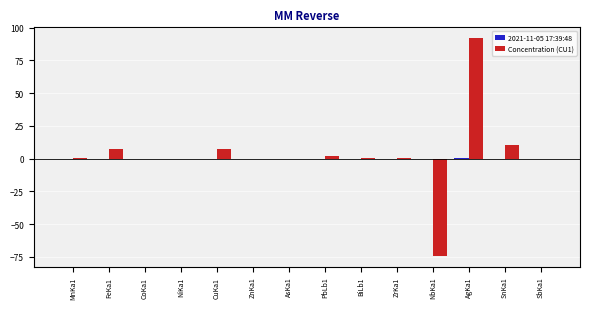

How many series are shown in this chart?

2